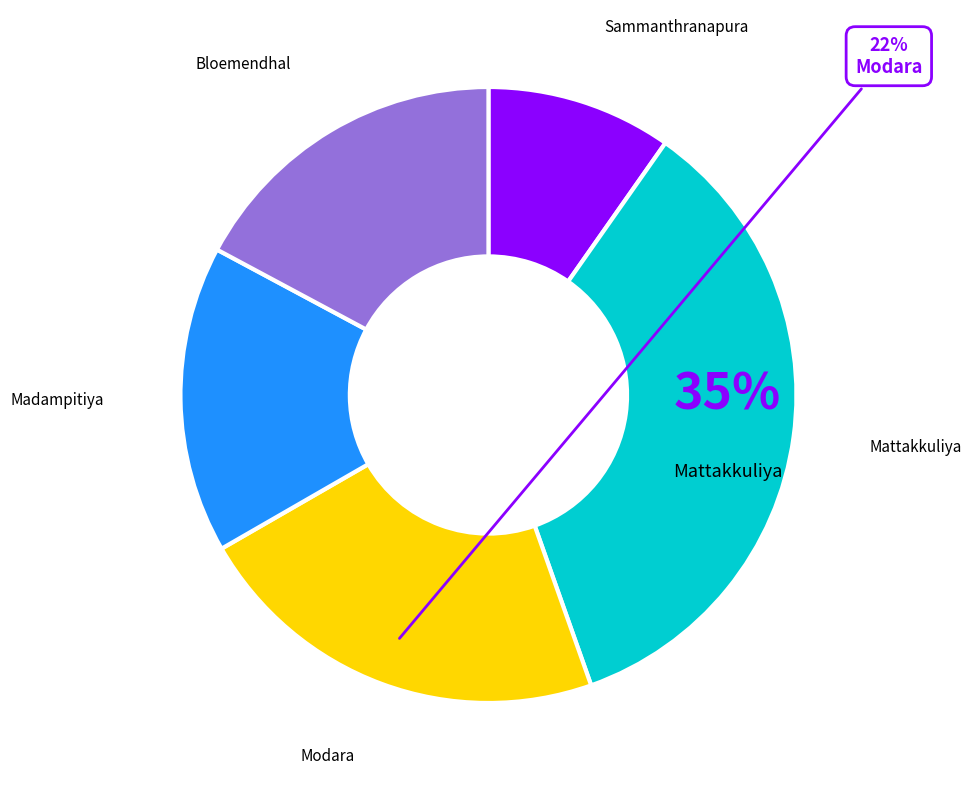

How many segments does this pie chart have?

5